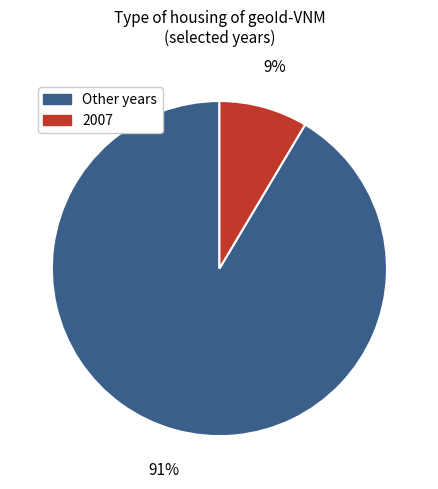

What percentage is the 2007 slice, to the nearest percent?

9%